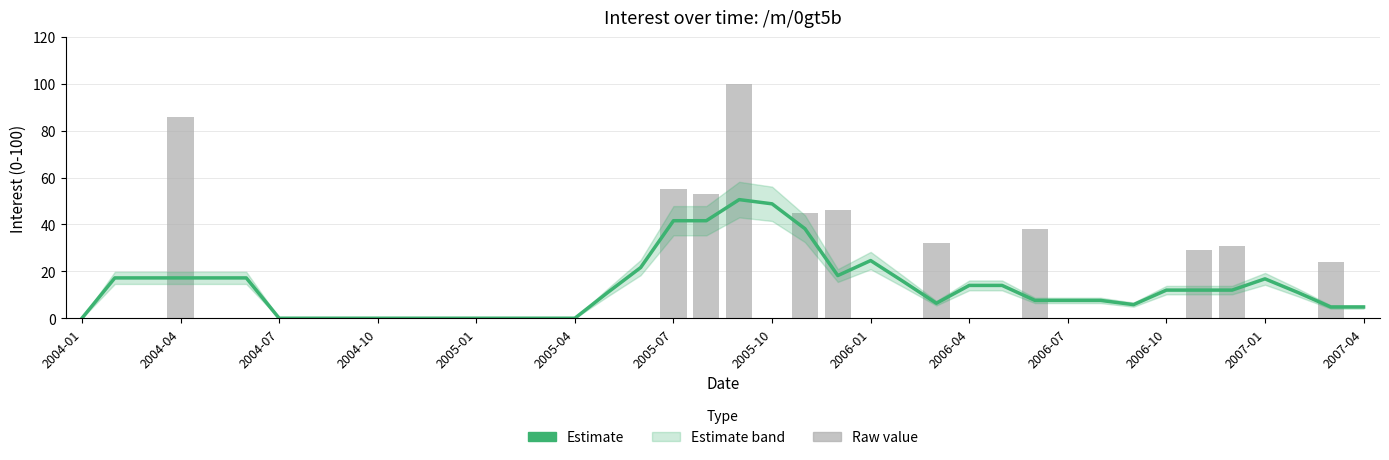

Reading left to right, extract all data points from this chart.

Estimate: 0.0	17.2	17.2	17.2	17.2	17.2	0.0	0.0	0.0	0.0	0.0	0.0	0.0	0.0	0.0	0.0	11.0	21.6	41.6	41.6	50.6	48.8	38.2	18.2	24.6	15.6	6.4	14.0	14.0	7.6	7.6	7.6	5.8	12.0	12.0	12.0	16.8	11.0	4.8	4.8
Raw value: 0.0	0.0	0.0	86.0	0.0	0.0	0.0	0.0	0.0	0.0	0.0	0.0	0.0	0.0	0.0	0.0	0.0	0.0	55.0	53.0	100.0	0.0	45.0	46.0	0.0	0.0	32.0	0.0	0.0	38.0	0.0	0.0	0.0	0.0	29.0	31.0	0.0	0.0	24.0	0.0